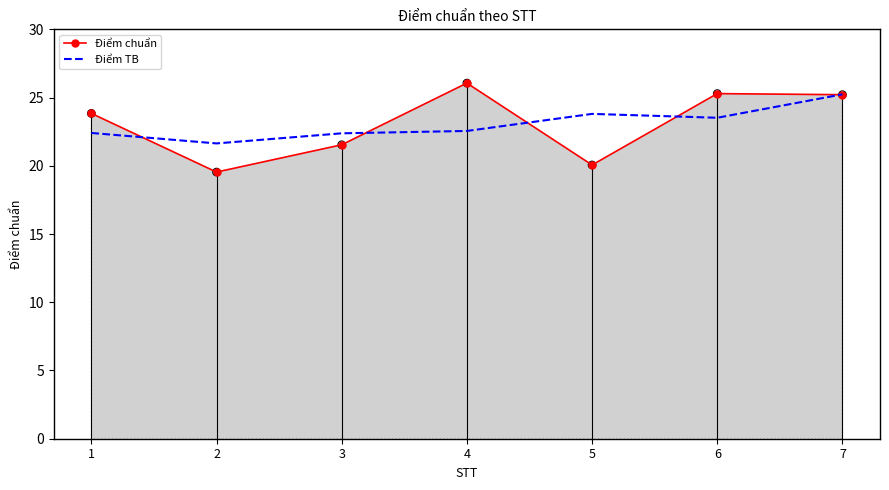

Between 2 and 6, which series saw the biggest shift?

Điểm chuẩn